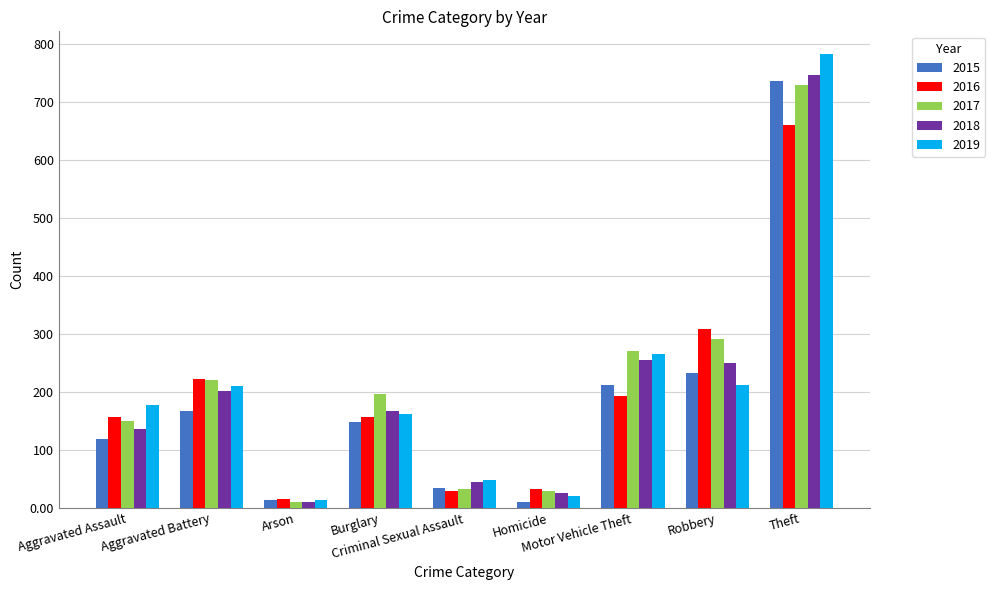

How many bars are there in each group?

5